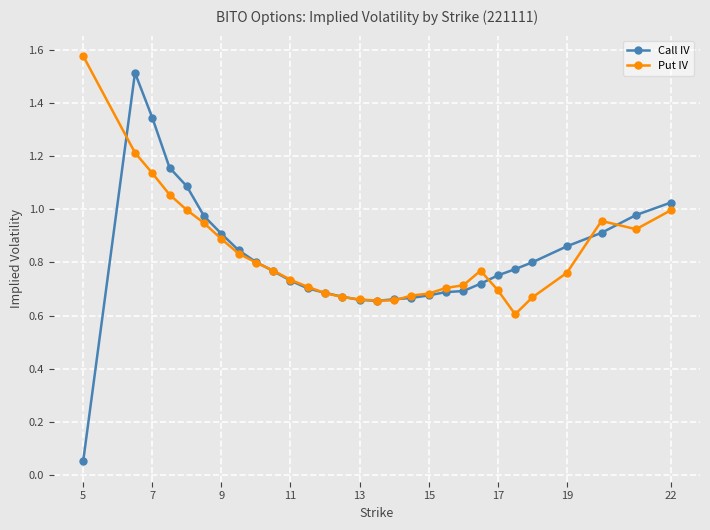

At how many categories does at least one series exceed 0?

29